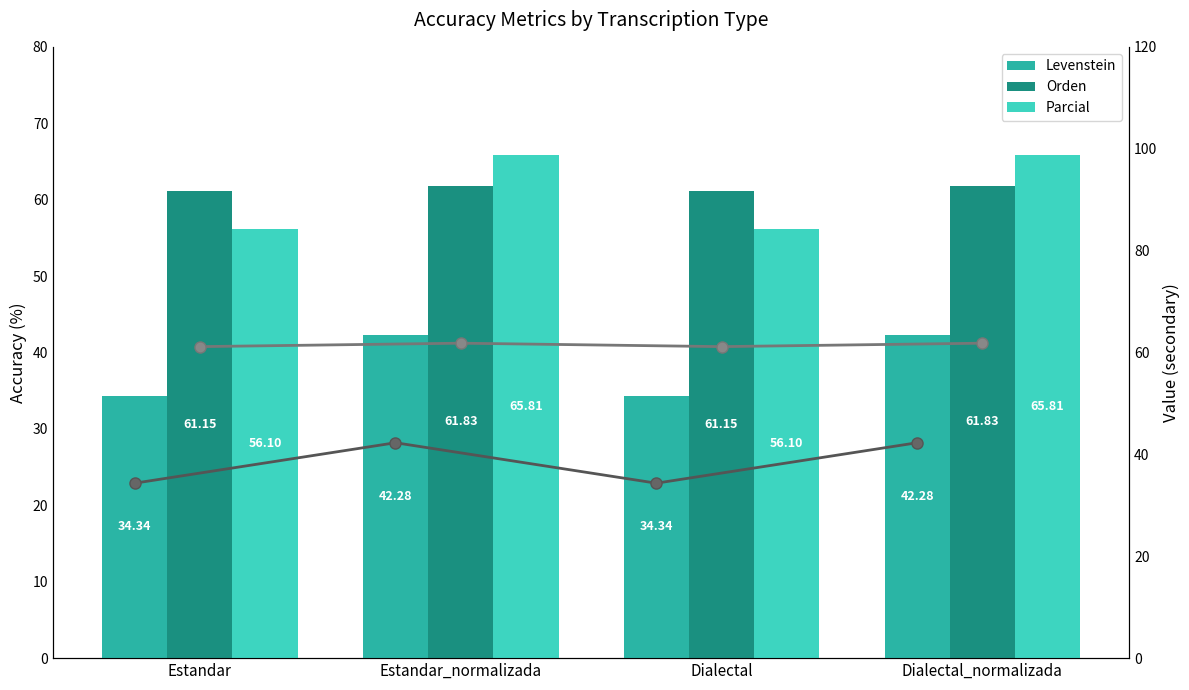

At which category does the chart reach its peak across all series?

Estandar_normalizada